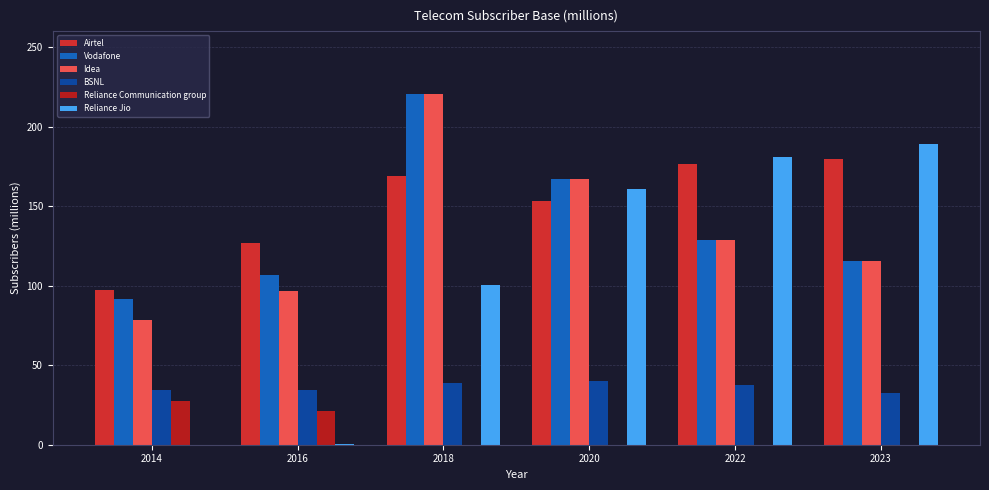

Count the number of data series in this chart.

6